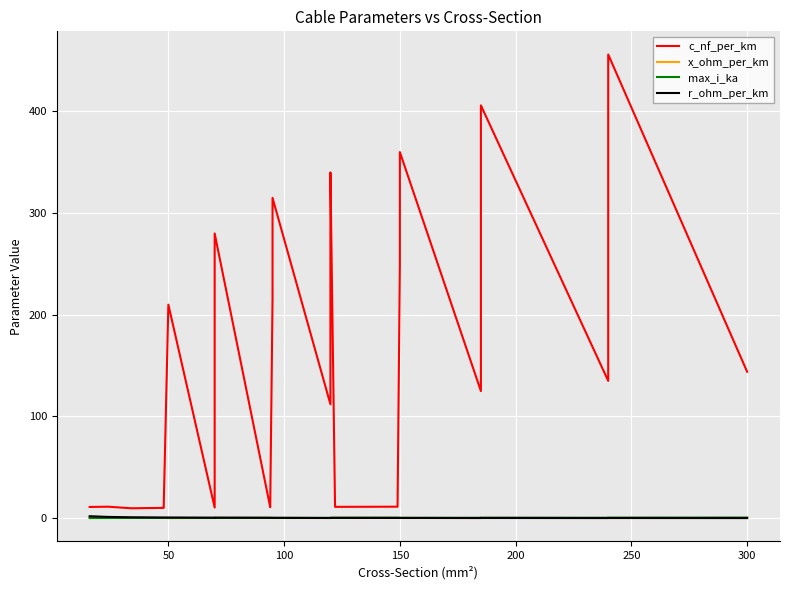

What position from the right is 21?

8